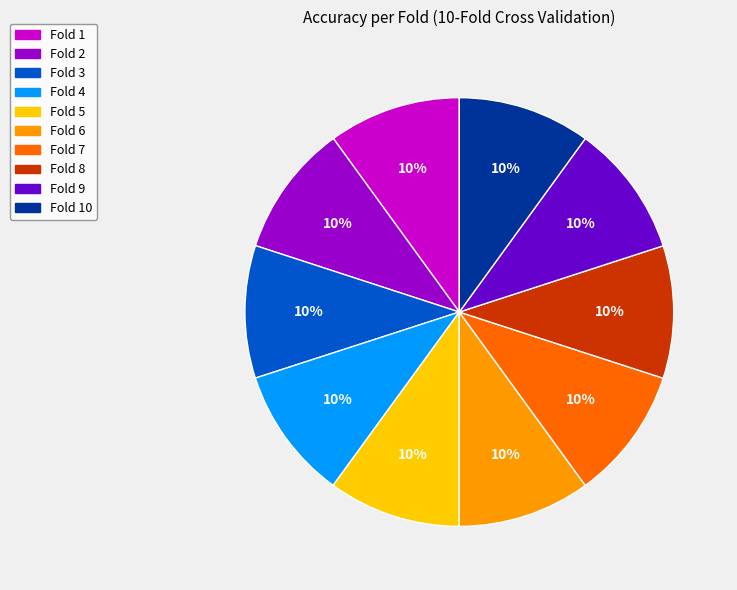

To the nearest percent, what is the average slice percentage?

10%